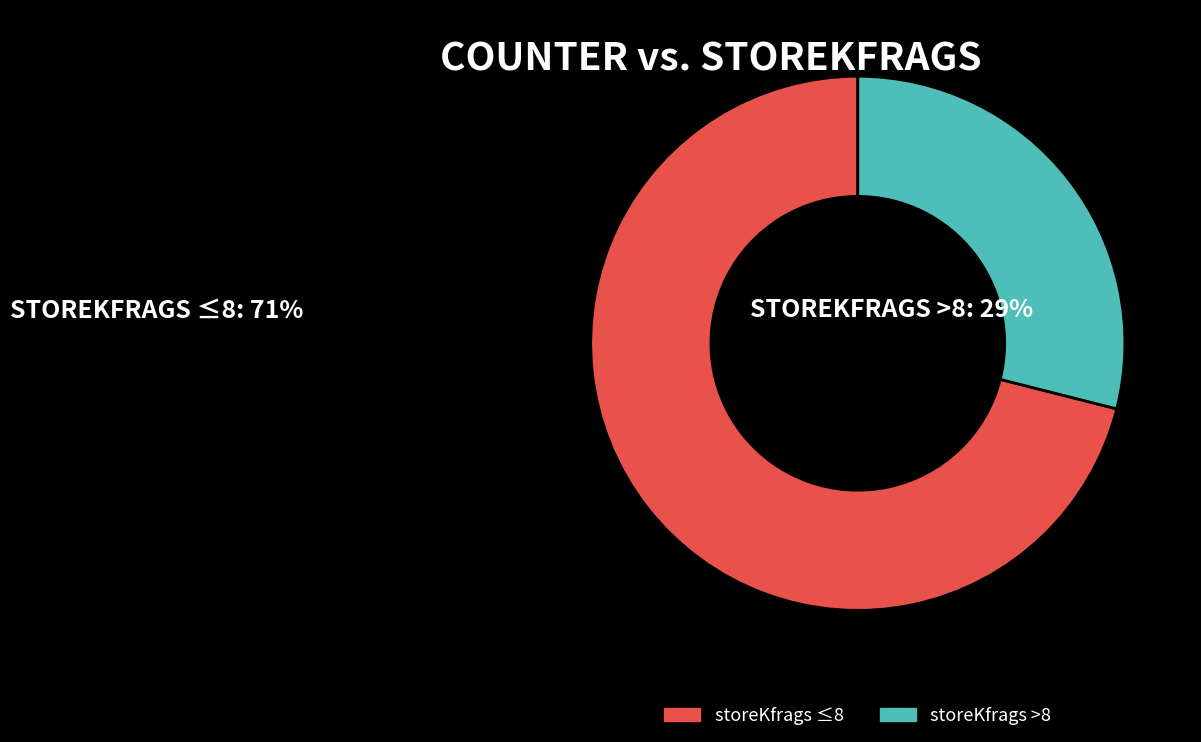

Which category has the biggest portion of the pie?

storeKfrags ≤8